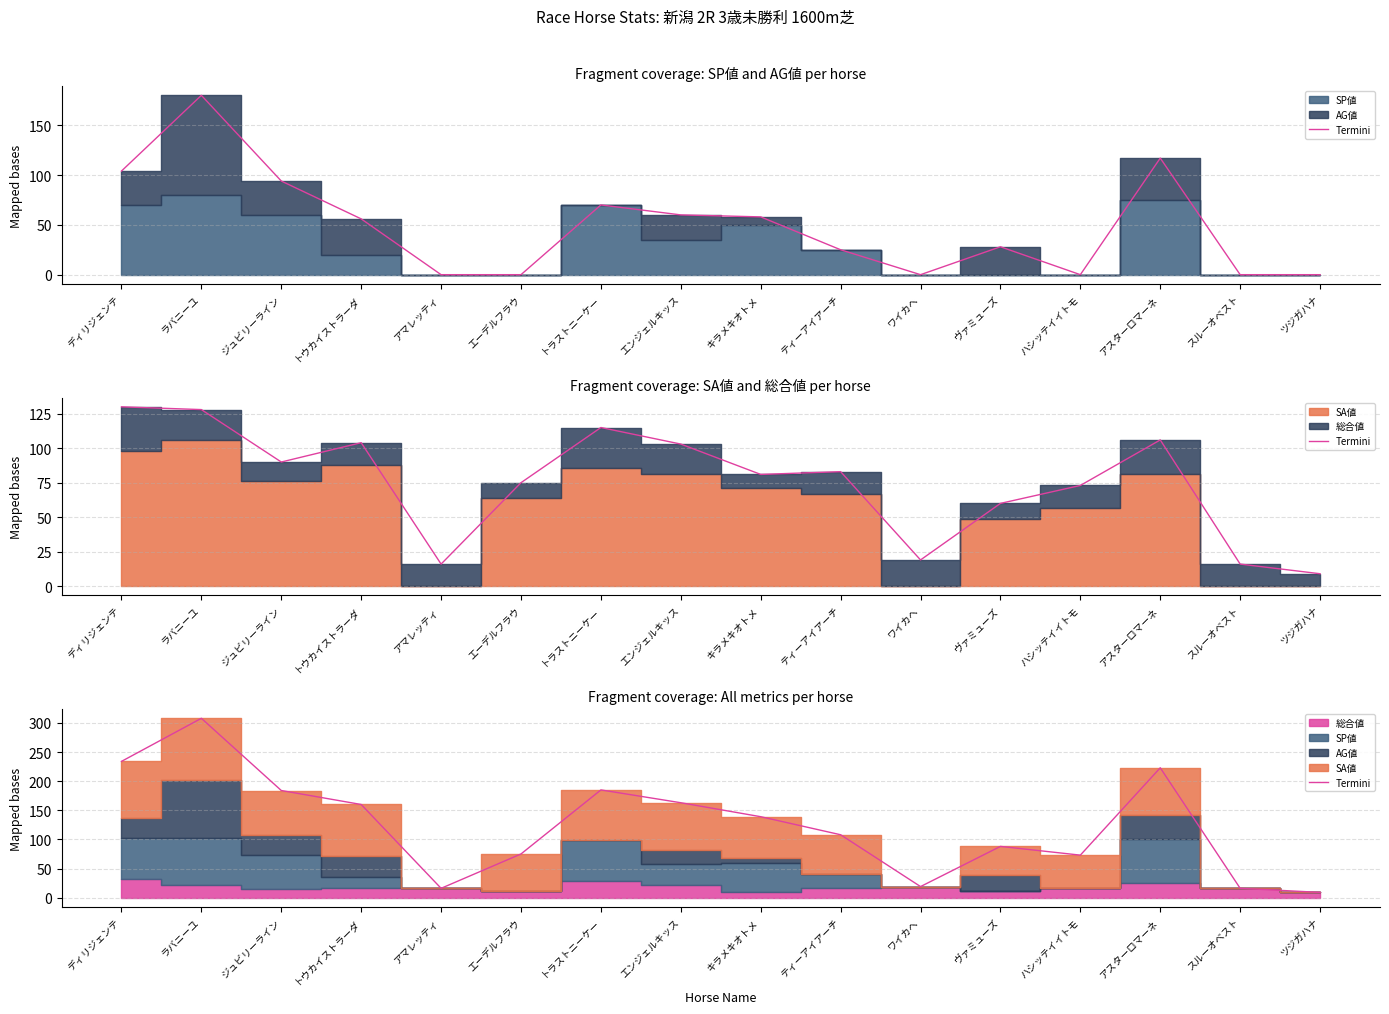

What is the sum of all values?

2000